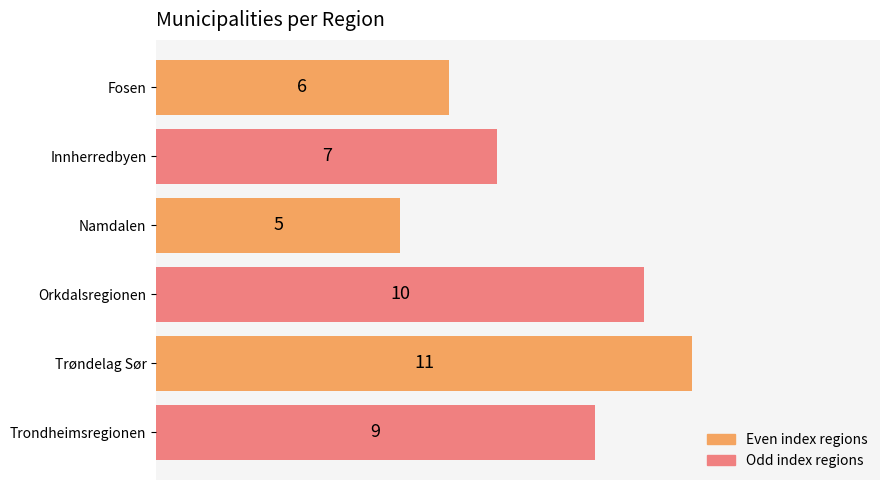

Rank the categories by value from highest to lowest.

Trøndelag Sør, Orkdalsregionen, Trondheimsregionen, Innherredbyen, Fosen, Namdalen